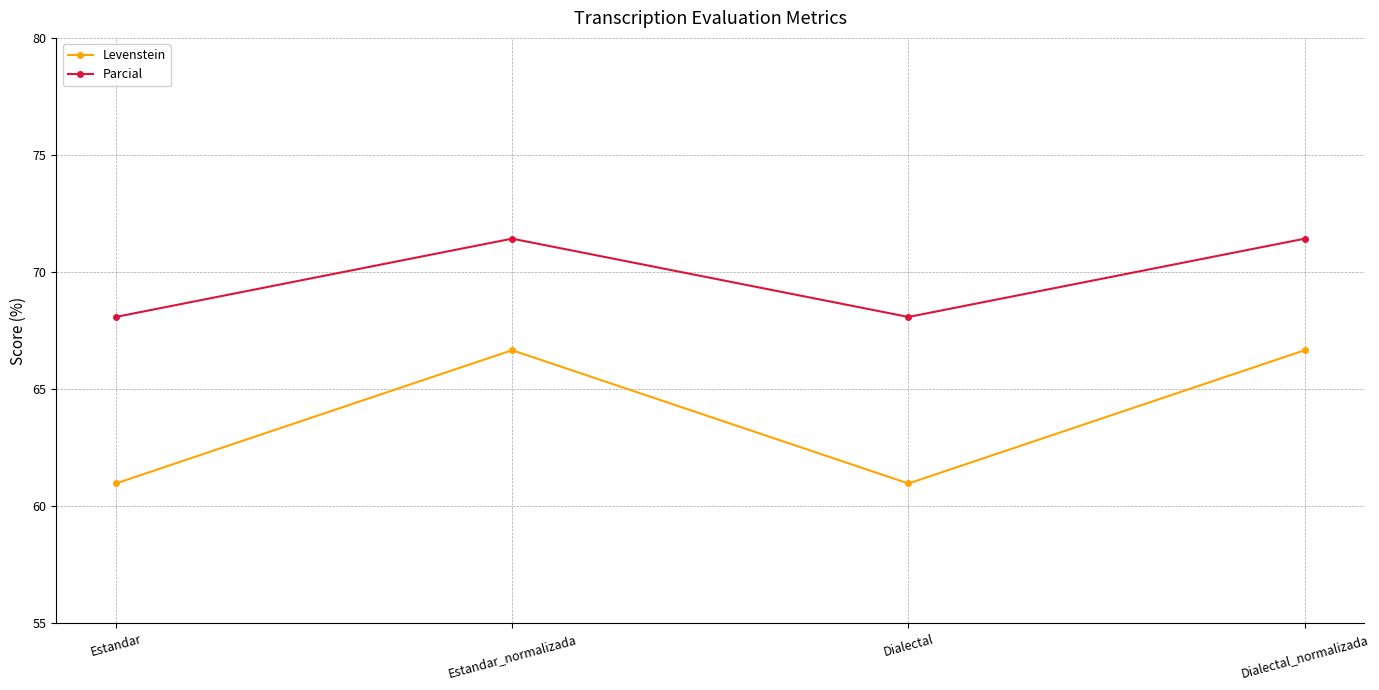

How many data points does each series have?

4